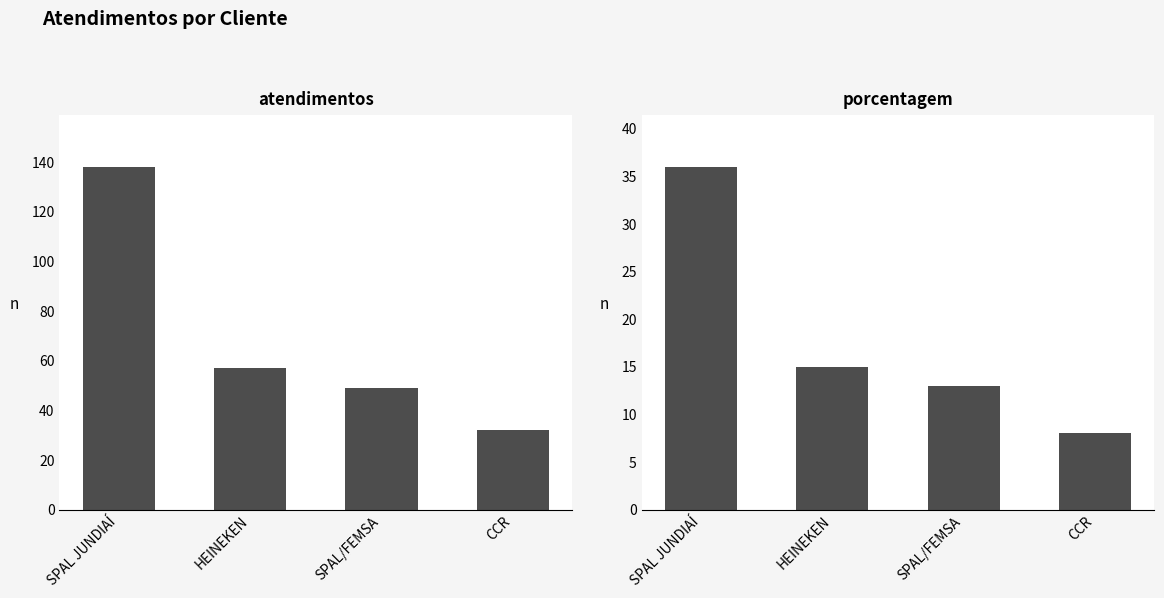

Is it true that atendimentos equals 49 at SPAL/FEMSA?

True